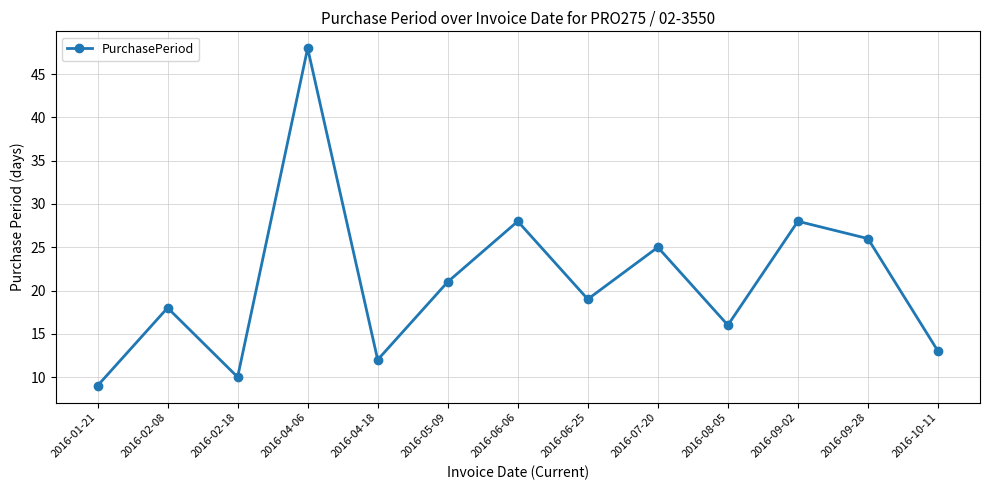

Does the chart have visible grid lines?

Yes